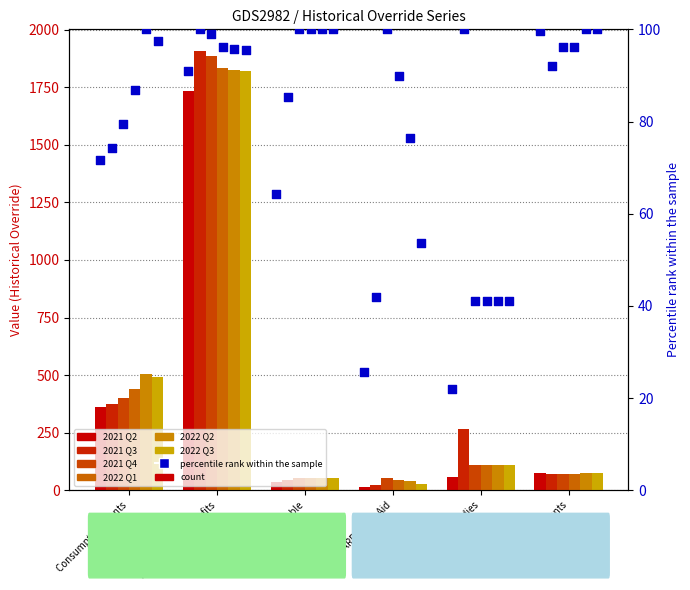

Which series has the widest spread of Y values?

2021 Q3